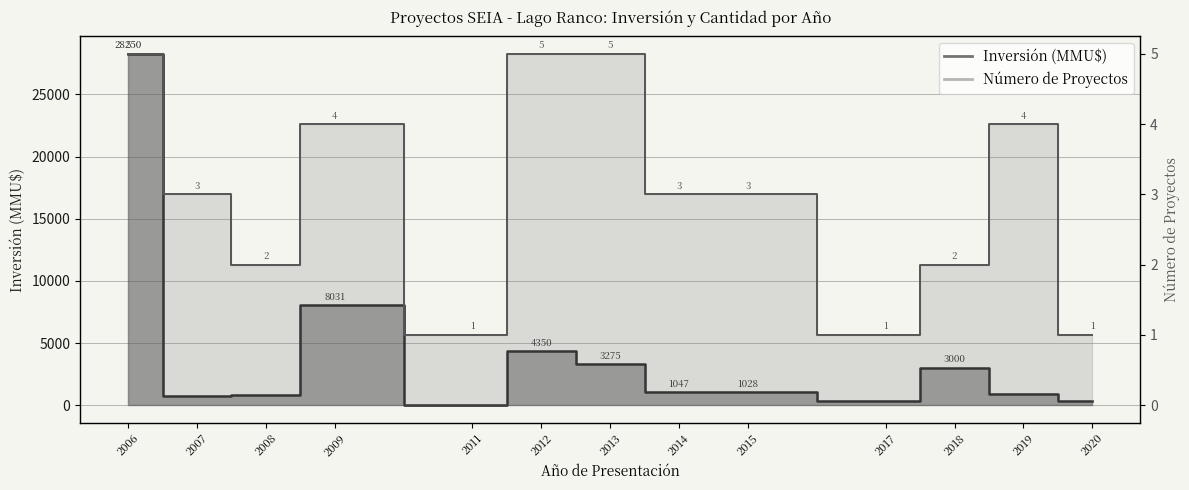

What is the sum of all Inversión (MMU$) values?

52088